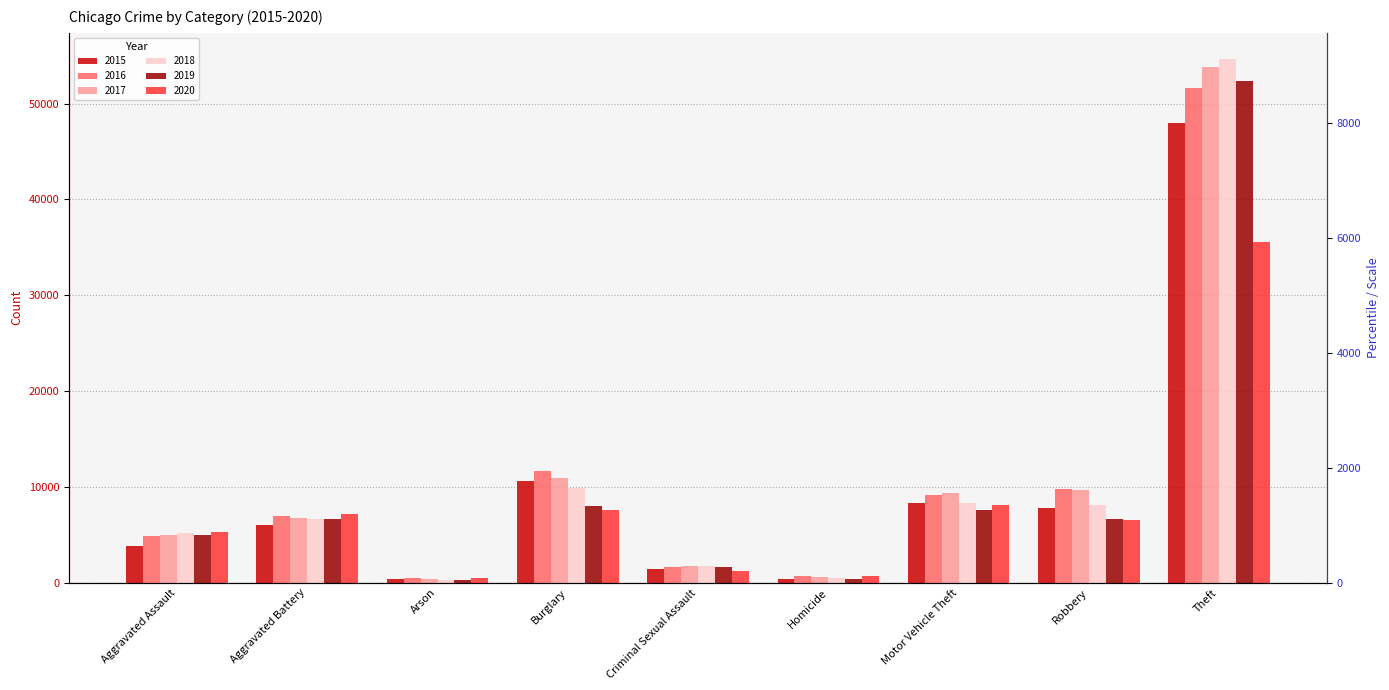

Which category has the highest value in the 2018 series?

Theft